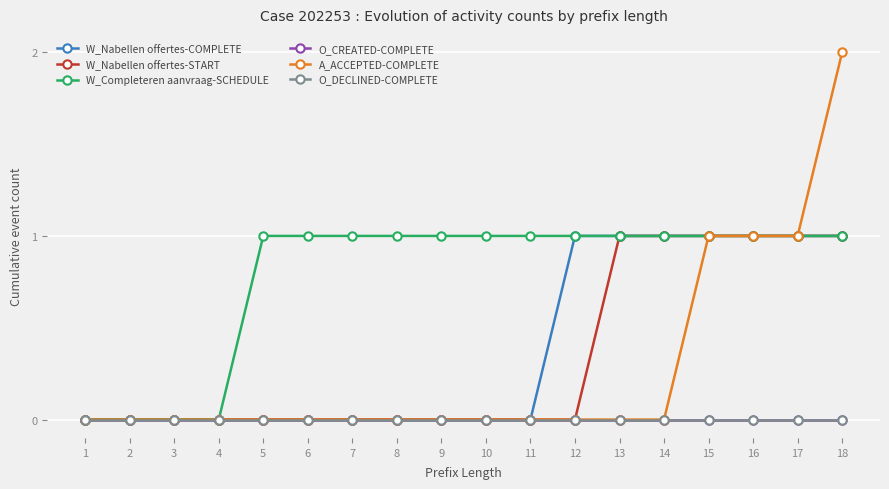

Between 18 and 15, which is larger?

18